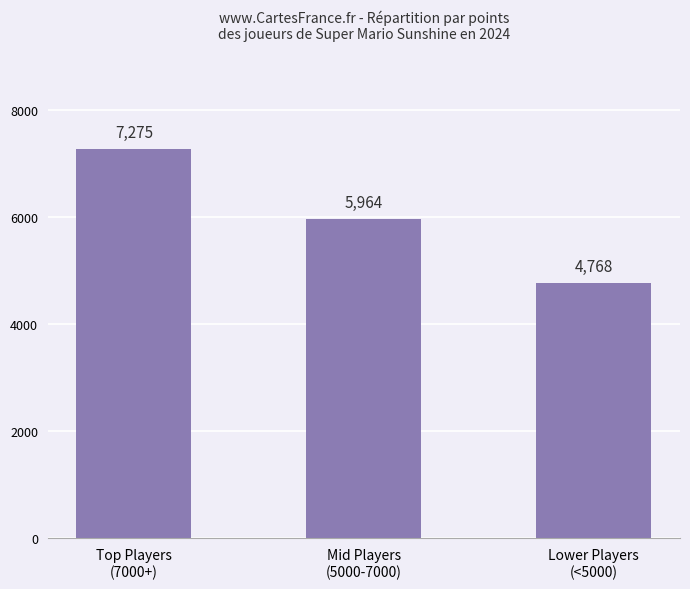

Approximately how many times larger is the value at Top Players
(7000+) compared to Lower Players
(<5000)?

1.5